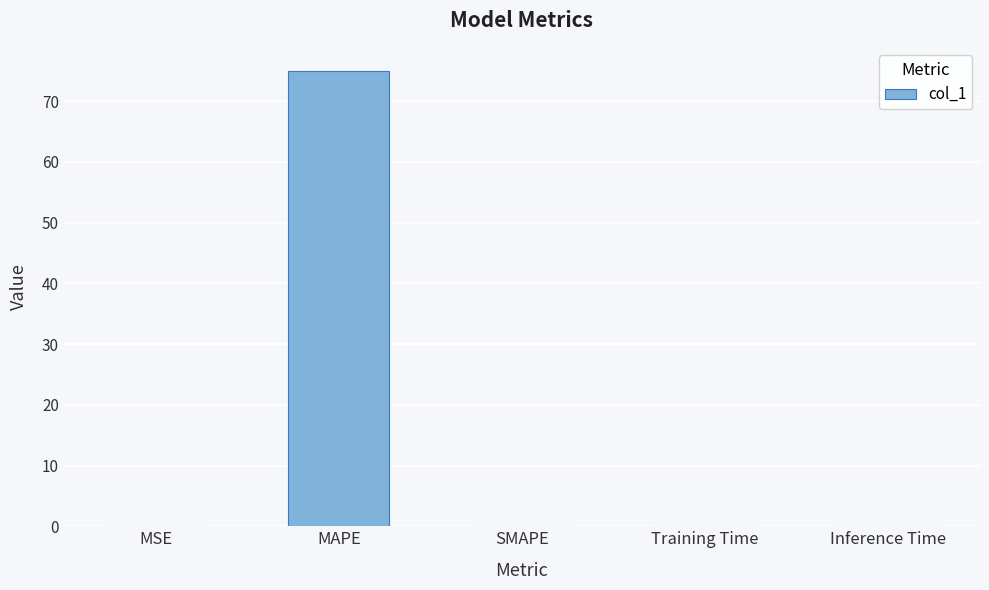

Is it true that the value at SMAPE is 43.3?

False